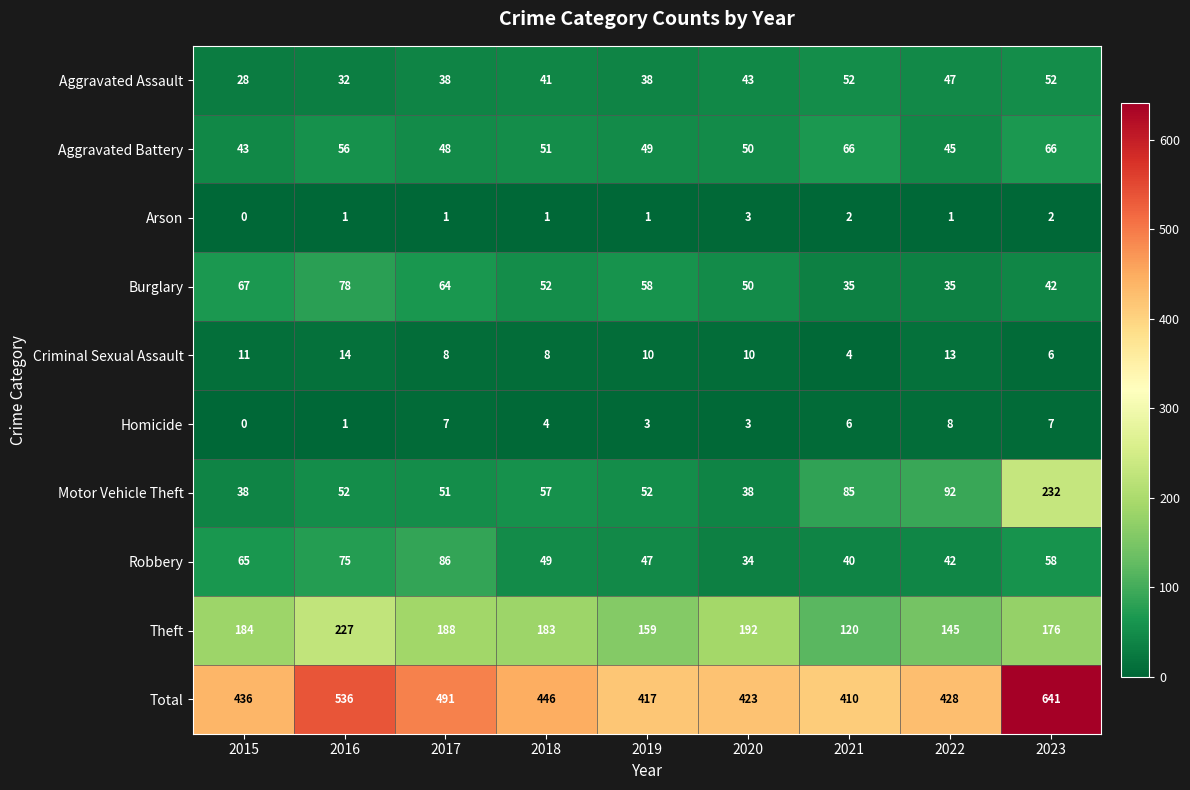

What is the lowest value of the Aggravated Battery series?

43